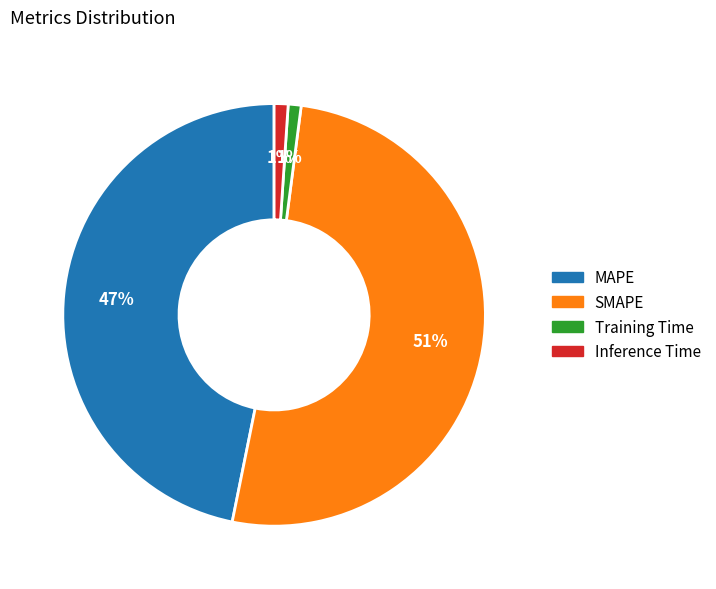

True or false: Training Time accounts for 11% of the total.

False